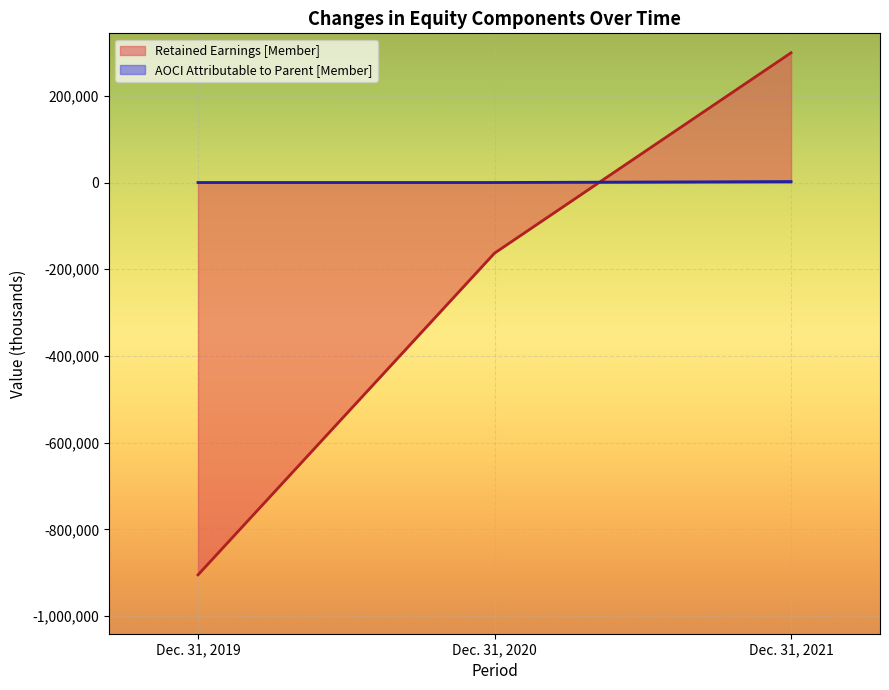

List the labels in order of AOCI Attributable to Parent [Member] value, smallest first.

Dec. 31, 2019, Dec. 31, 2020, Dec. 31, 2021